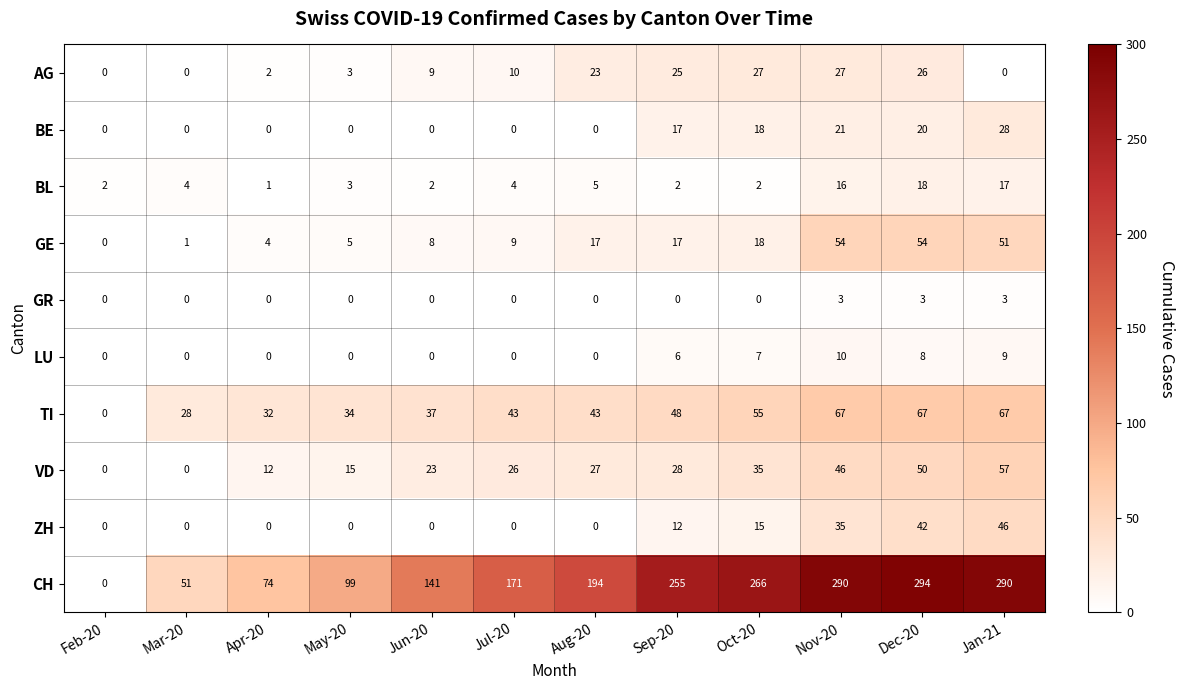

Is it true that GR equals 0 at Apr-20?

True